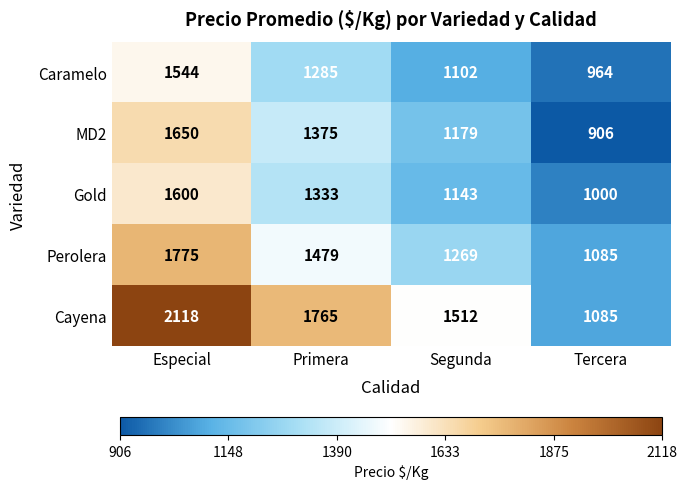

What is the average value of the Perolera series?

1402